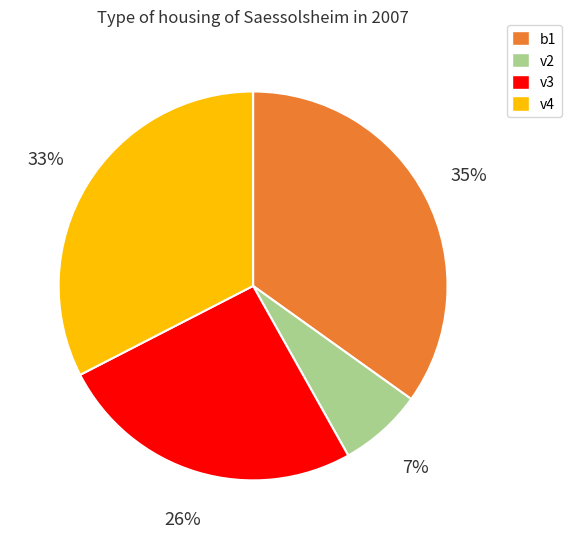

Does any single category account for the majority?

No